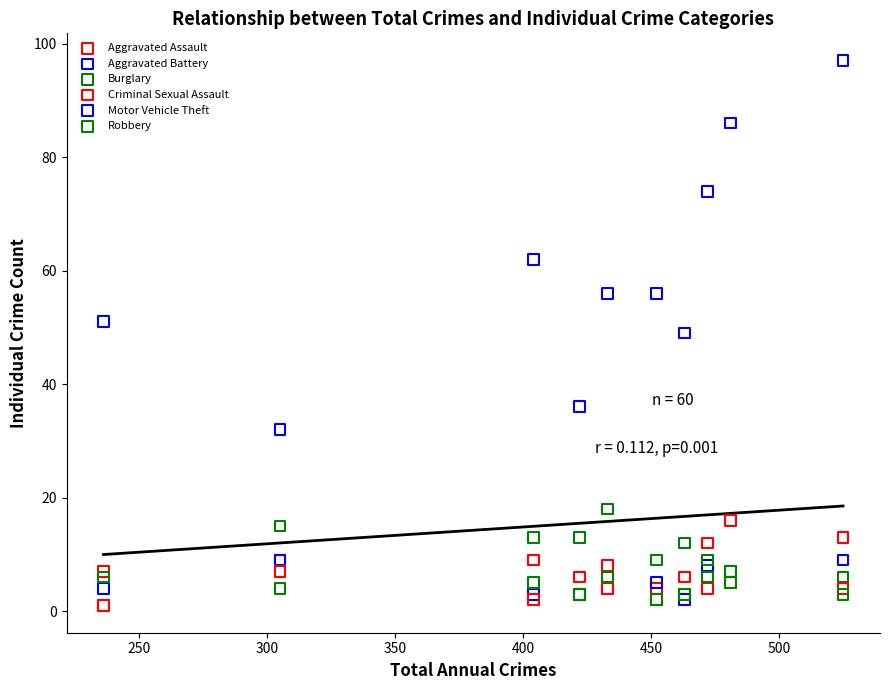

In the Motor Vehicle Theft series, what Y value is closest to 64?

62